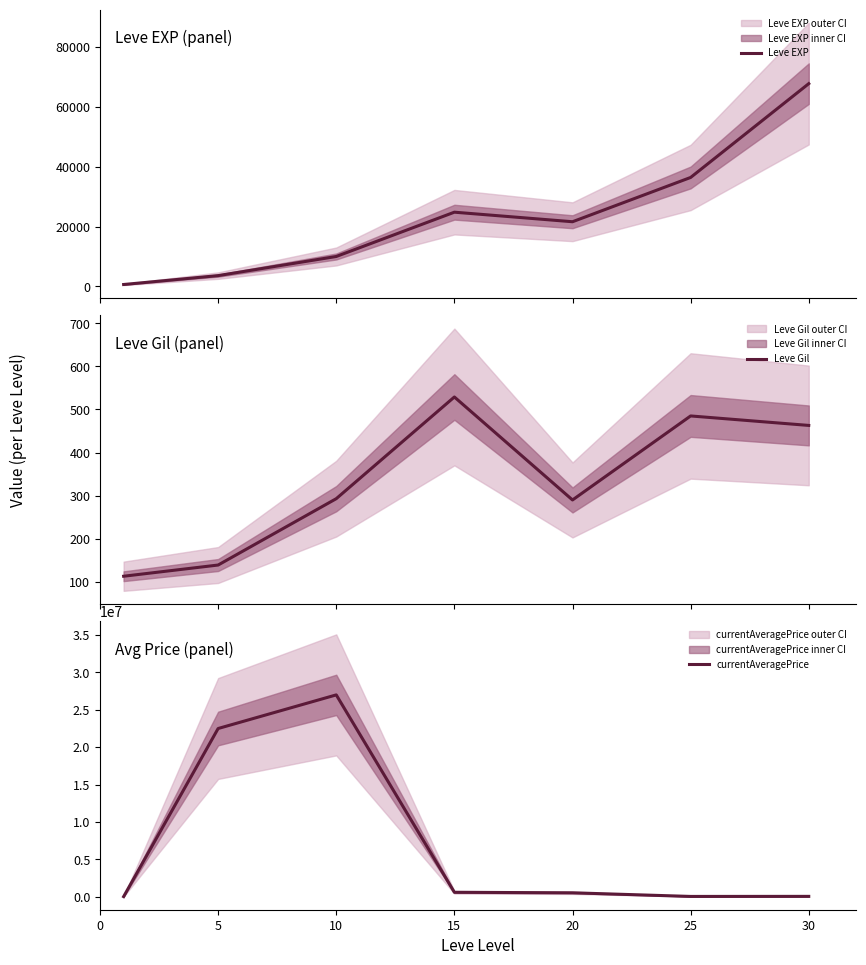

What is the lowest value of the Leve Gil series?

113